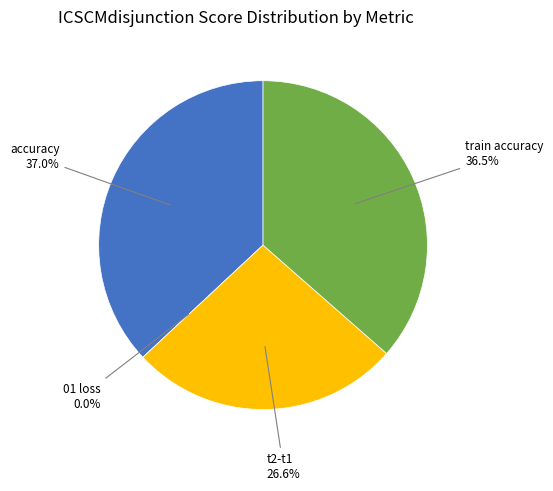

The 01 loss slice represents 0% of the pie. True or false?

True